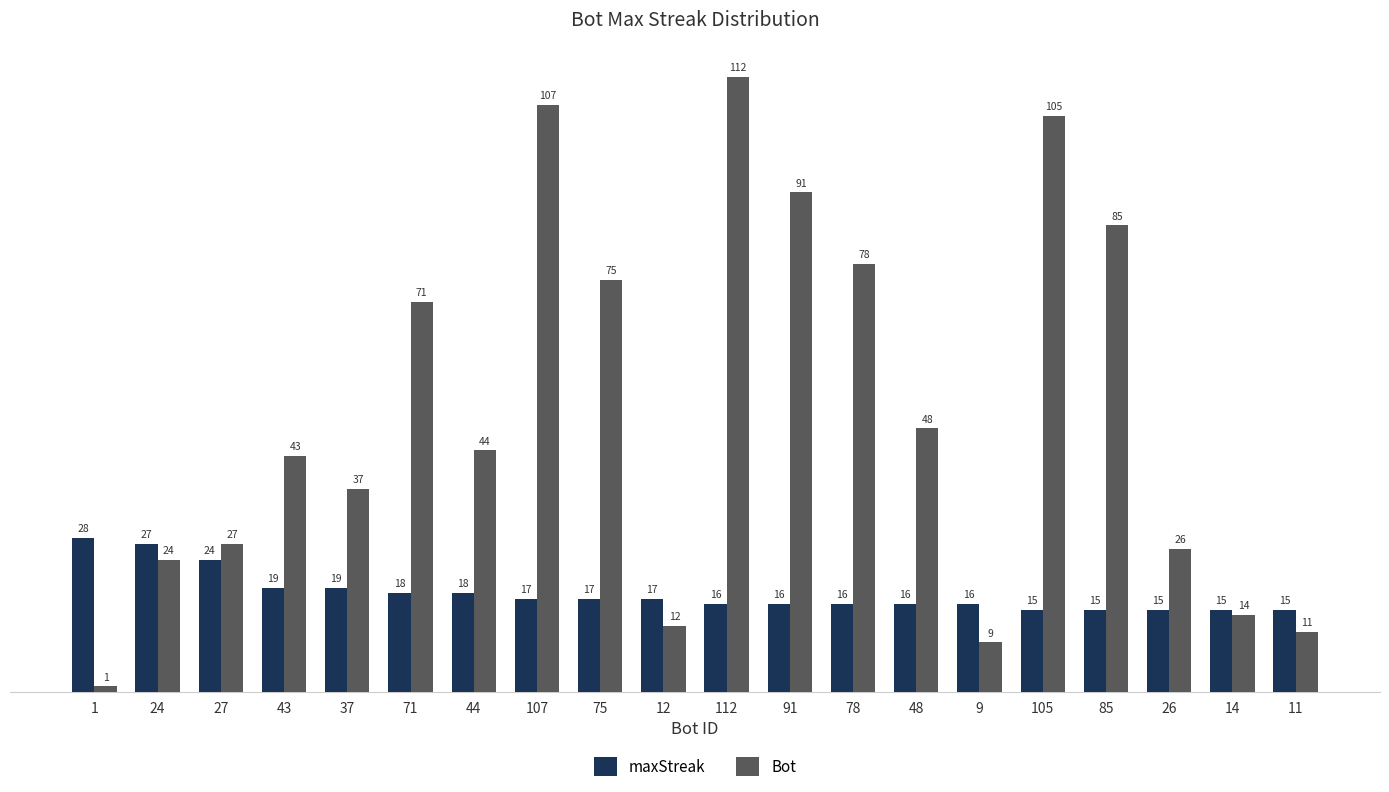

Reading left to right, what are all the values shown in this chart?

maxStreak: 1=28	24=27	27=24	43=19	37=19	71=18	44=18	107=17	75=17	12=17	112=16	91=16	78=16	48=16	9=16	105=15	85=15	26=15	14=15	11=15
Bot: 1=1	24=24	27=27	43=43	37=37	71=71	44=44	107=107	75=75	12=12	112=112	91=91	78=78	48=48	9=9	105=105	85=85	26=26	14=14	11=11